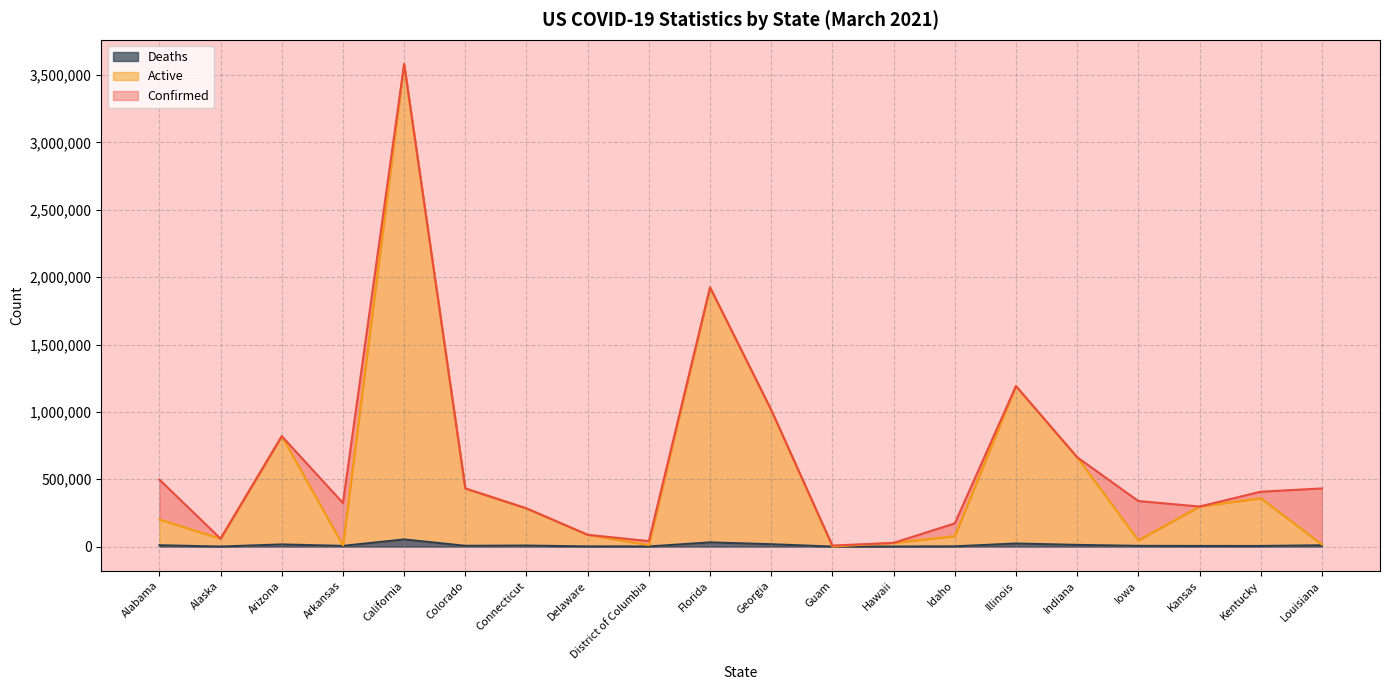

True or false: Active and Deaths intersect in this chart.

False